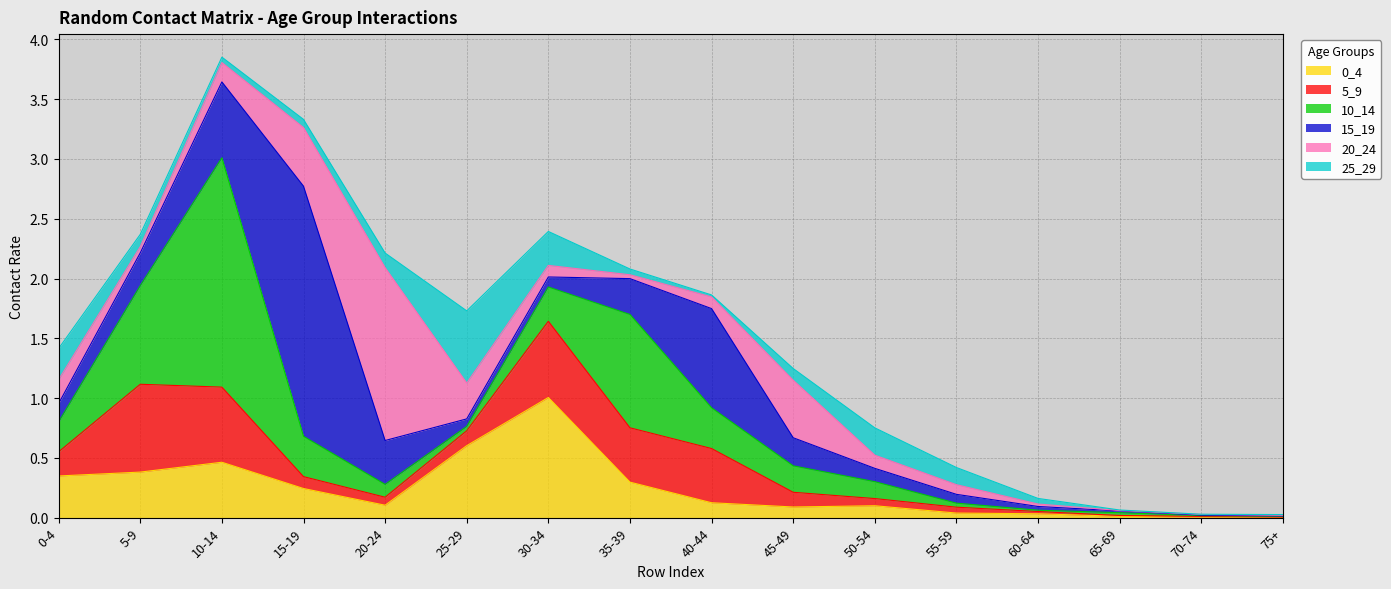

Which series has the widest spread of values?

15_19